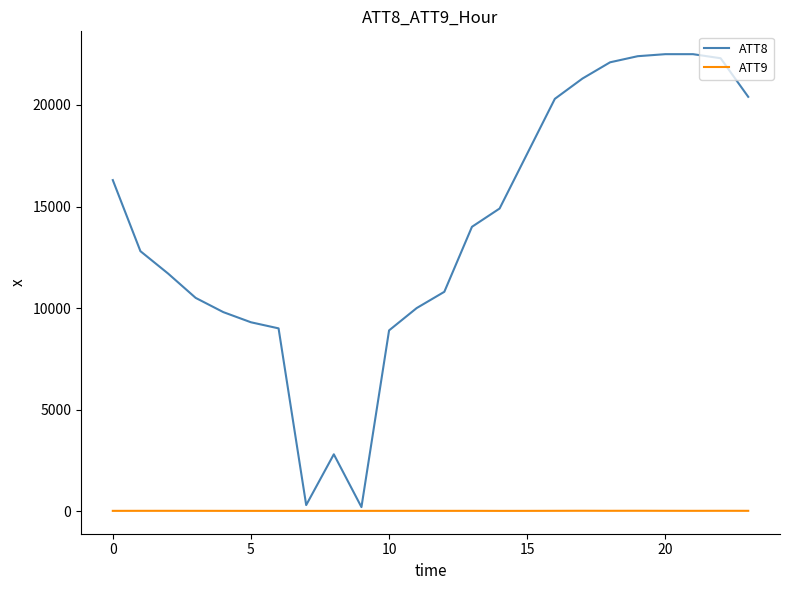

Which series has the largest range (max minus min)?

ATT8